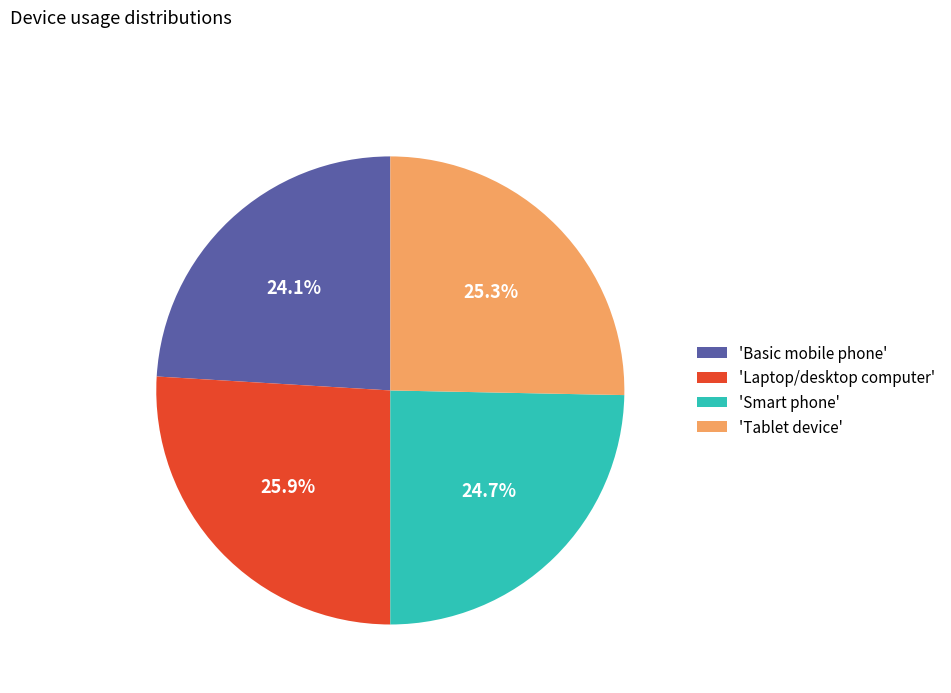

Do 'Basic mobile phone' and 'Tablet device' together represent more than half of the pie?

No